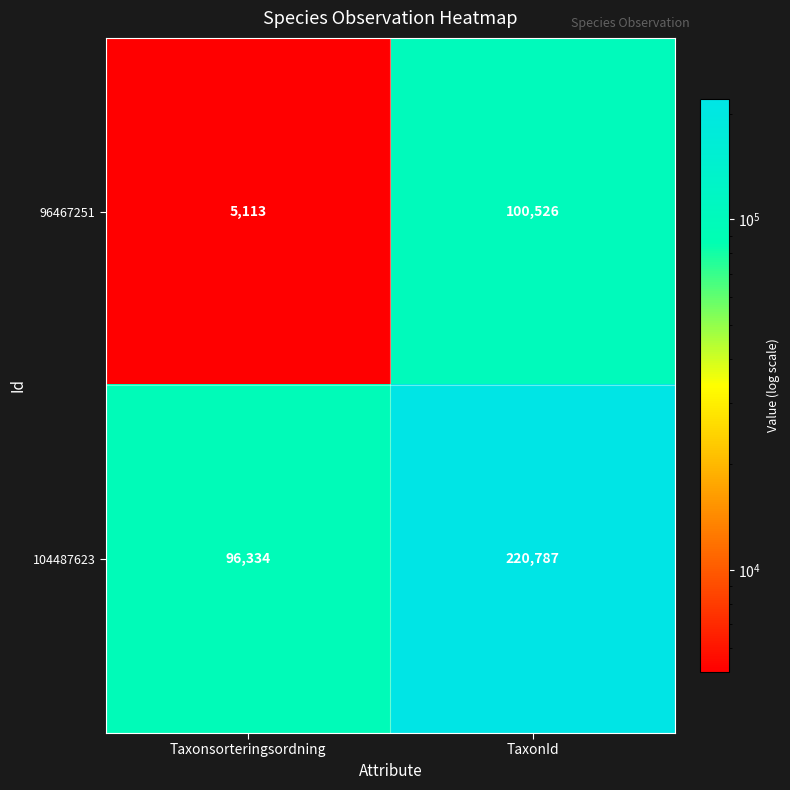

Reading left to right, transcribe all the data shown in this chart.

96467251: 5113	100526
104487623: 96334	220787